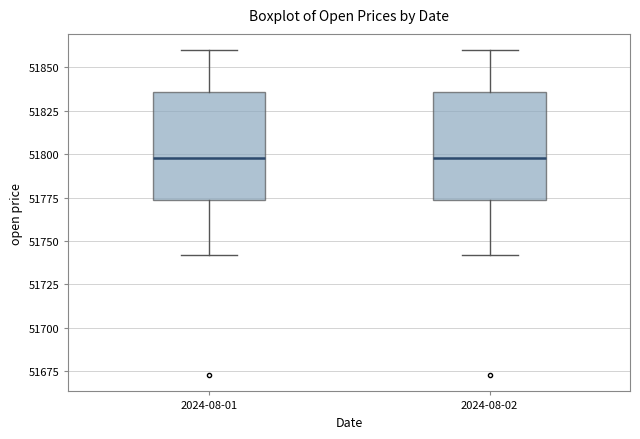

Reading left to right, transcribe this box plot: for each box, give where its median line is, the range the box spans, and where its two whiskers end, as read against the y-axis. The values are not printed on the chart, so give them approximately, as read against the axis.

2024-08-01: median 51800, box 51775 to 51835, whiskers 51740 to 51860
2024-08-02: median 51800, box 51775 to 51835, whiskers 51740 to 51860